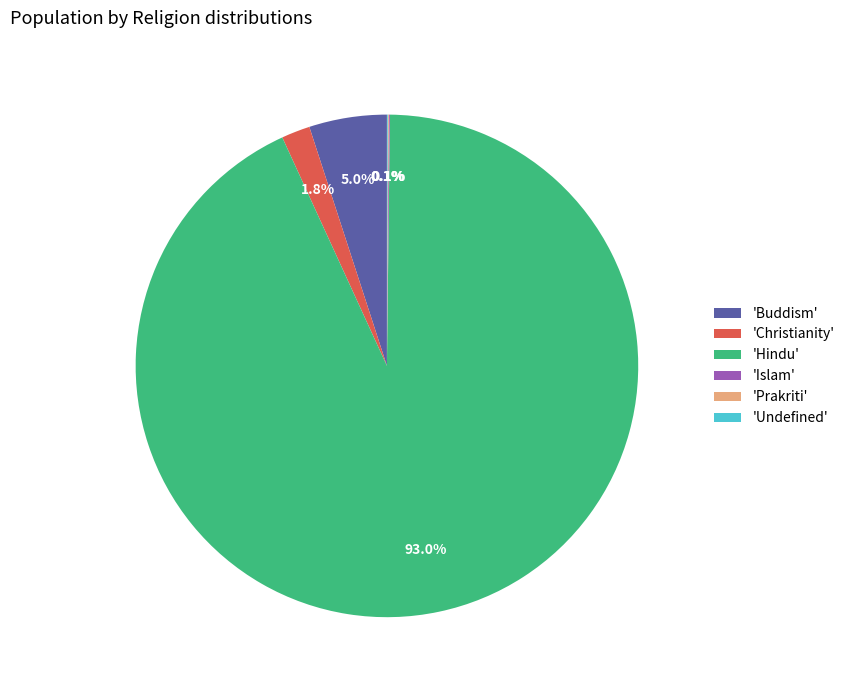

Is the sum of 'Buddism' and 'Christianity' greater than half?

No